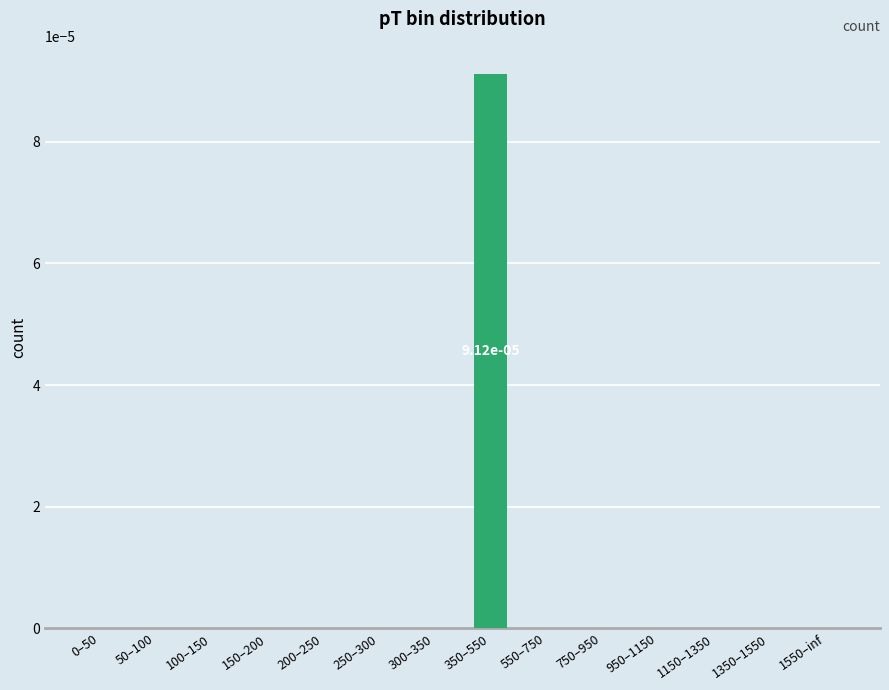

The chart shows a value of 0.0 at 150–200. True or false?

True